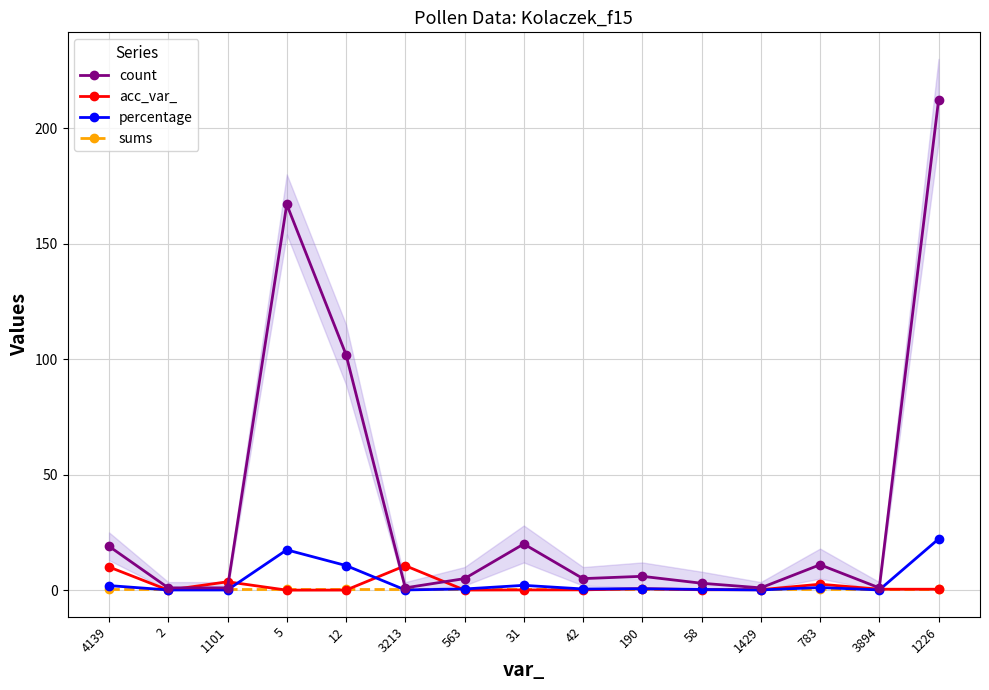

At which label is sums closest to 0?

4139